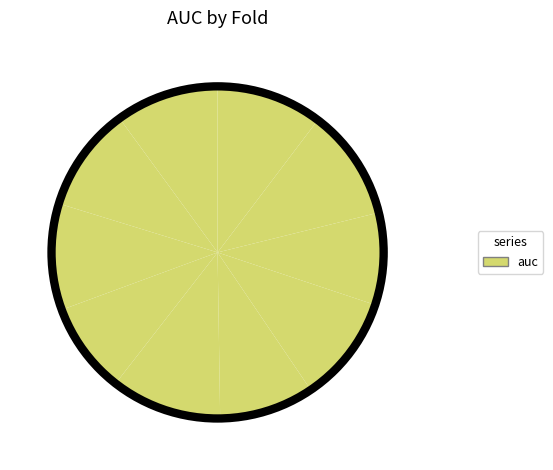

Count the number of slices in the pie.

10